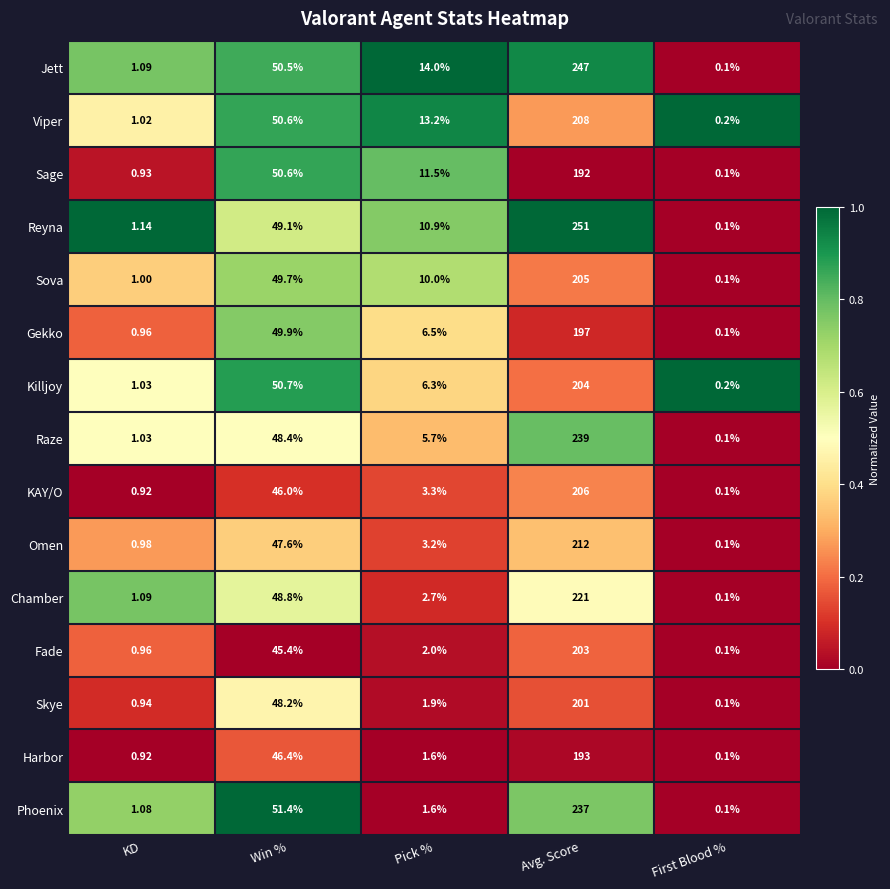

At which category is the sum across all series the highest?

Avg. Score